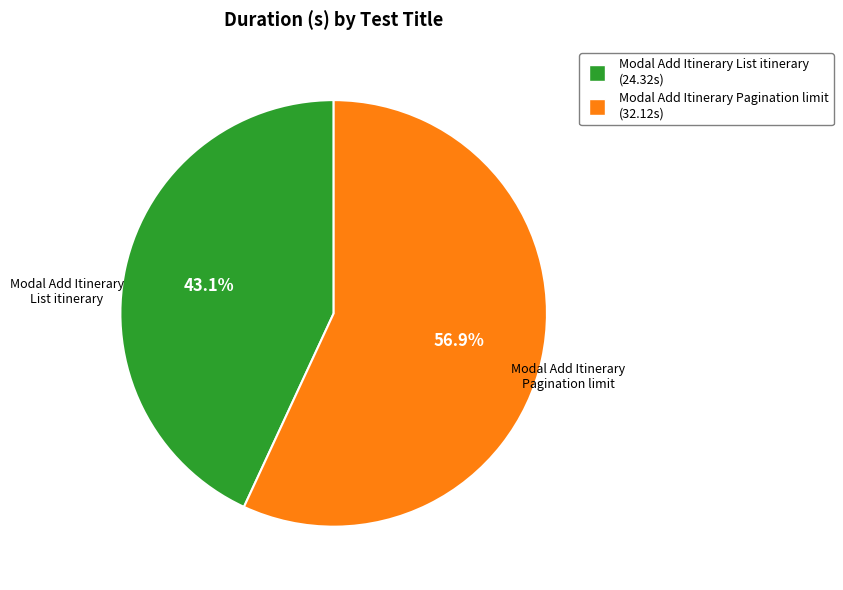

To the nearest percent, what is the average slice percentage?

50%